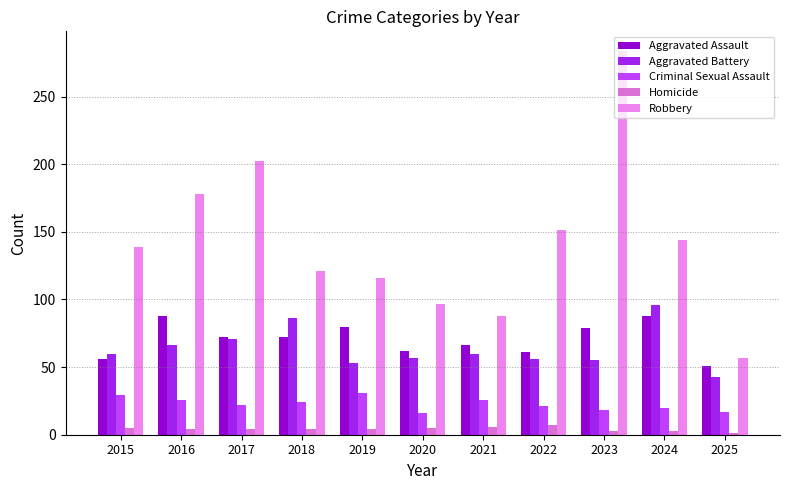

What is the value of the Aggravated Assault bar at the 9th from the left?

79